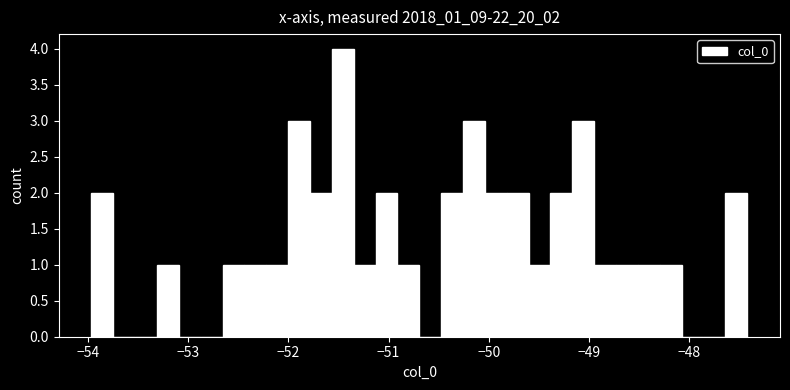

Read against the x-axis, roughly where is the centre of the tallest bar?

-51.5